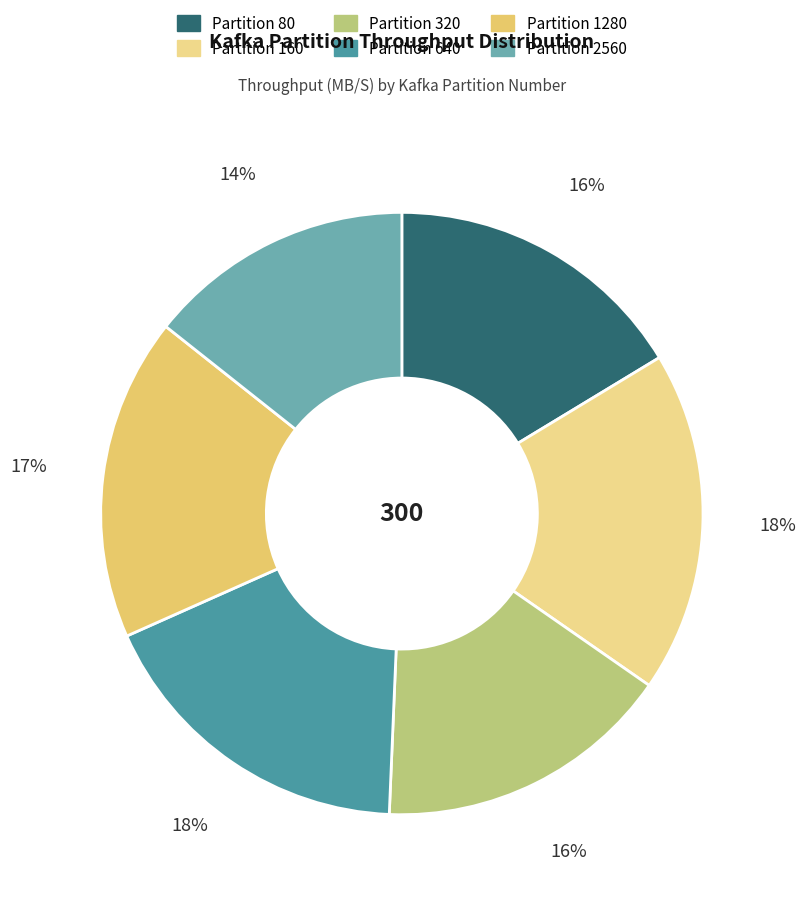

How many slices are in this pie chart?

6